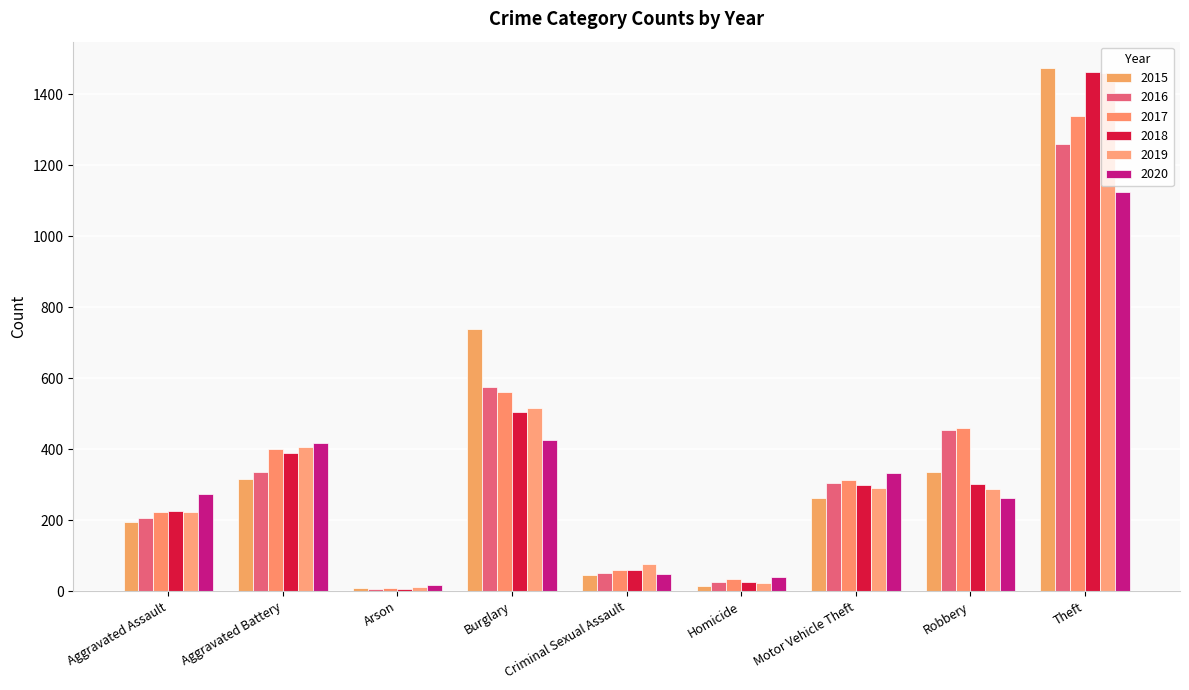

What is the sum of the 2020 values at Aggravated Assault and Homicide?

314